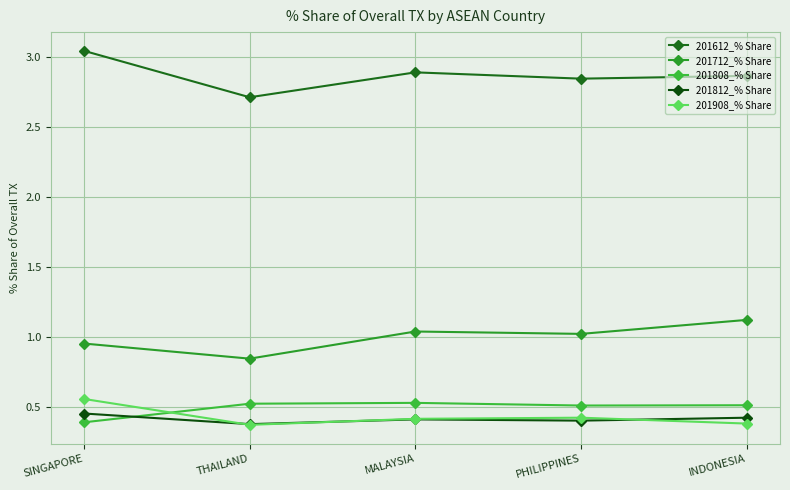

What is the label of the 2nd point from the right?

PHILIPPINES